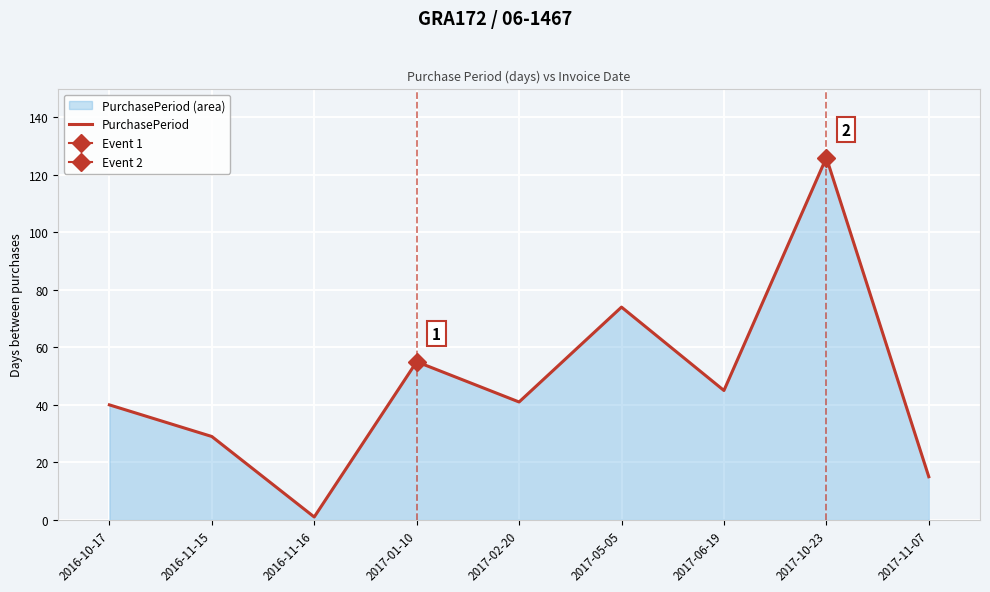

What is the change in value from 2016-11-15 to 2016-11-16?

-28